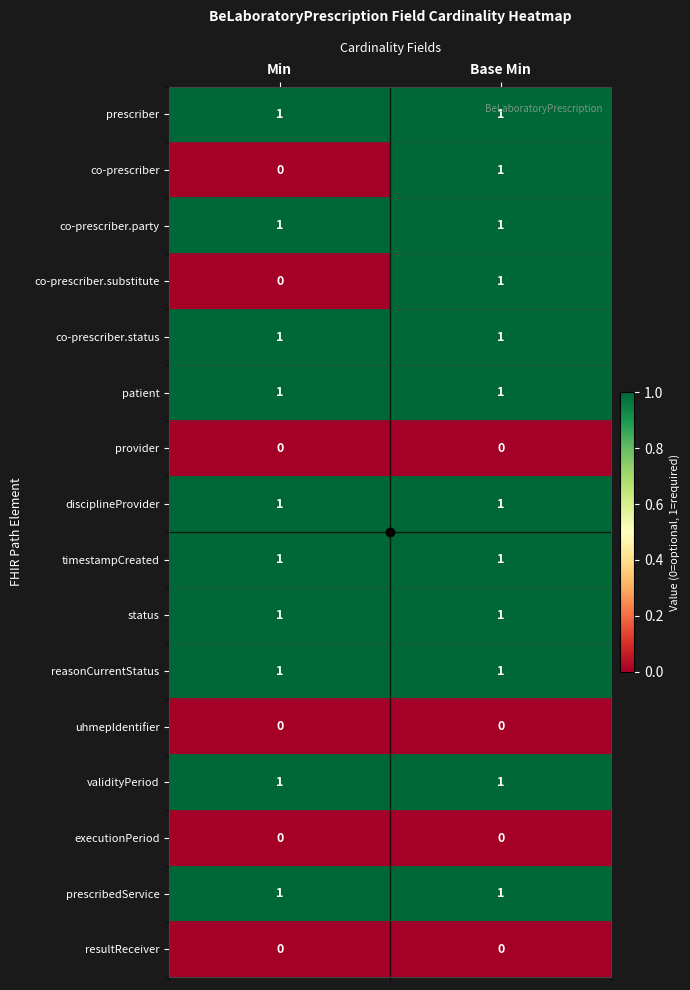

Is it true that executionPeriod equals 0 at Min?

True